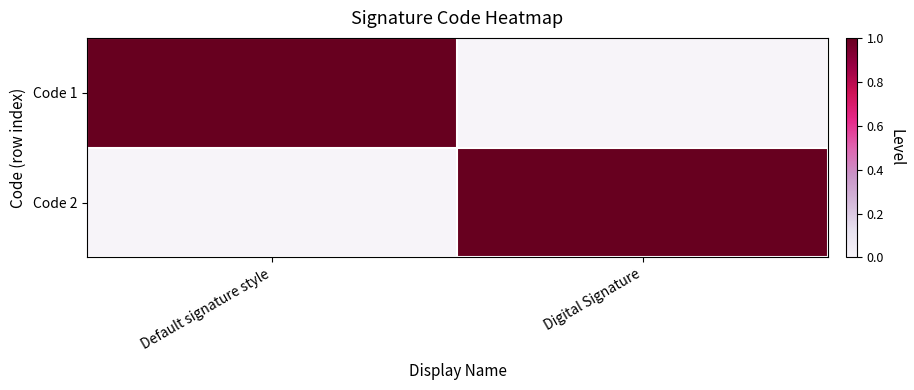

Rank the series at Default signature style from lowest to highest value.

Code 2, Code 1